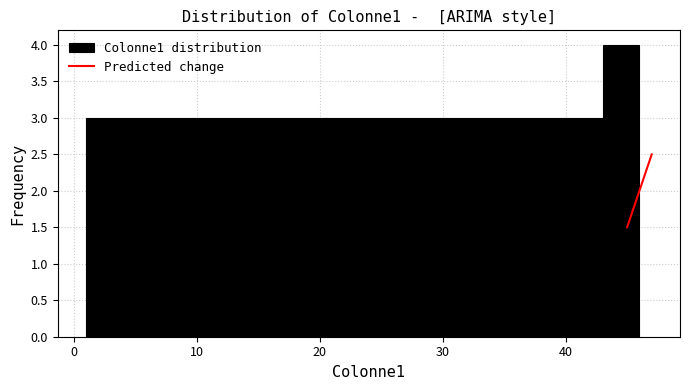

Read against the x-axis, roughly where is the centre of the tallest bar?

45